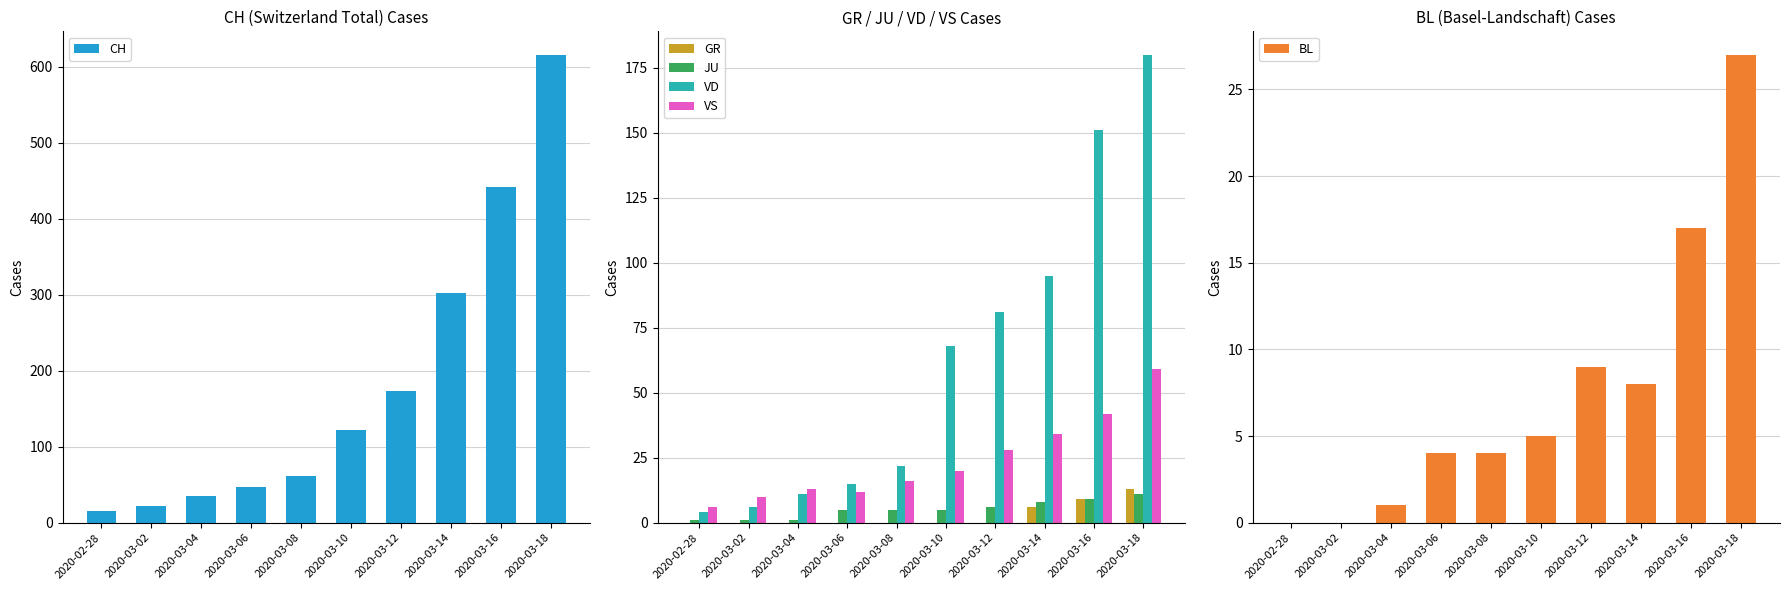

What is the difference between the highest and lowest values at 2020-03-04?

35